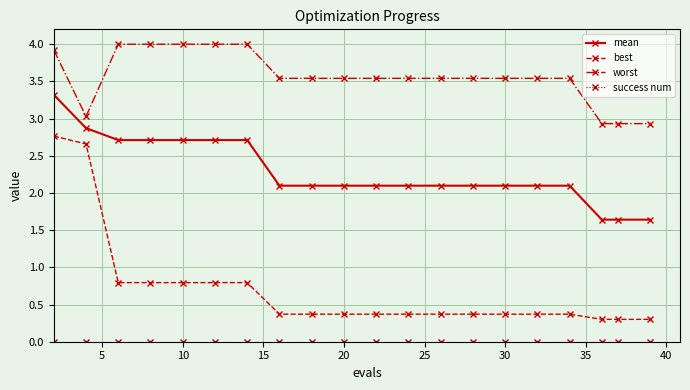

What is the difference between the second highest and second lowest values in the best series?

2.4